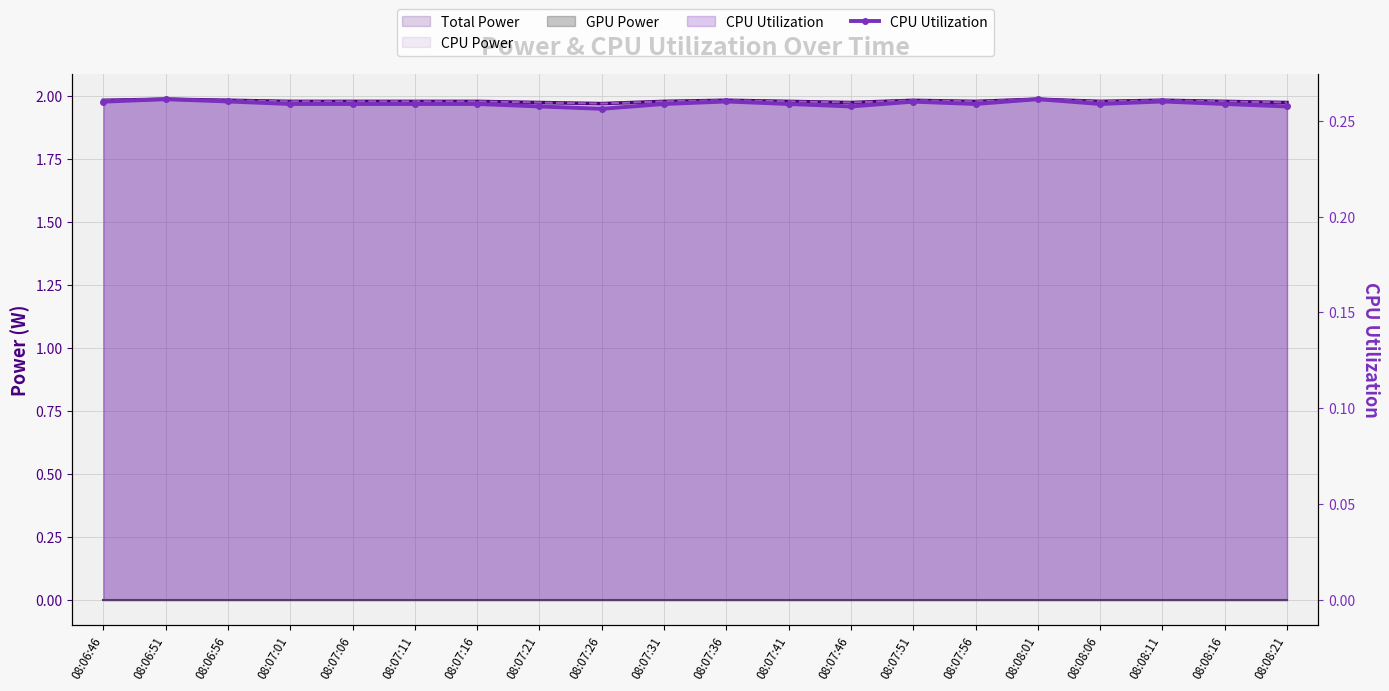

Rank the categories by value from lowest to highest.

08:07:26, 08:07:21, 08:07:46, 08:08:21, 08:07:01, 08:07:06, 08:07:11, 08:07:16, 08:07:31, 08:07:41, 08:07:56, 08:08:06, 08:08:16, 08:06:46, 08:07:51, 08:06:56, 08:07:36, 08:08:11, 08:06:51, 08:08:01